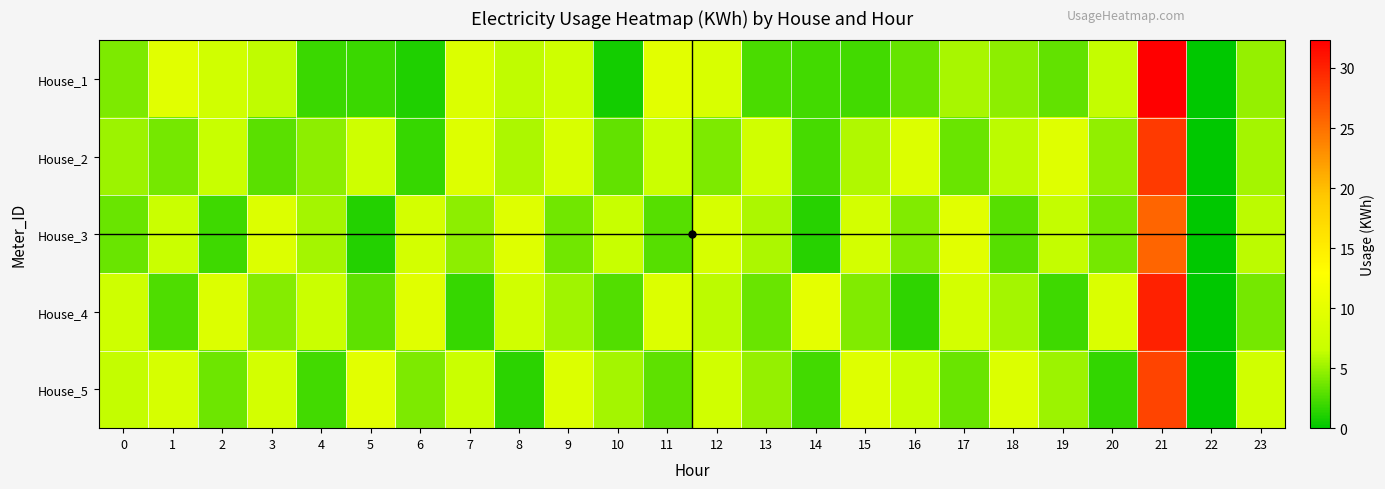

Which series has the largest total across all categories?

House_5